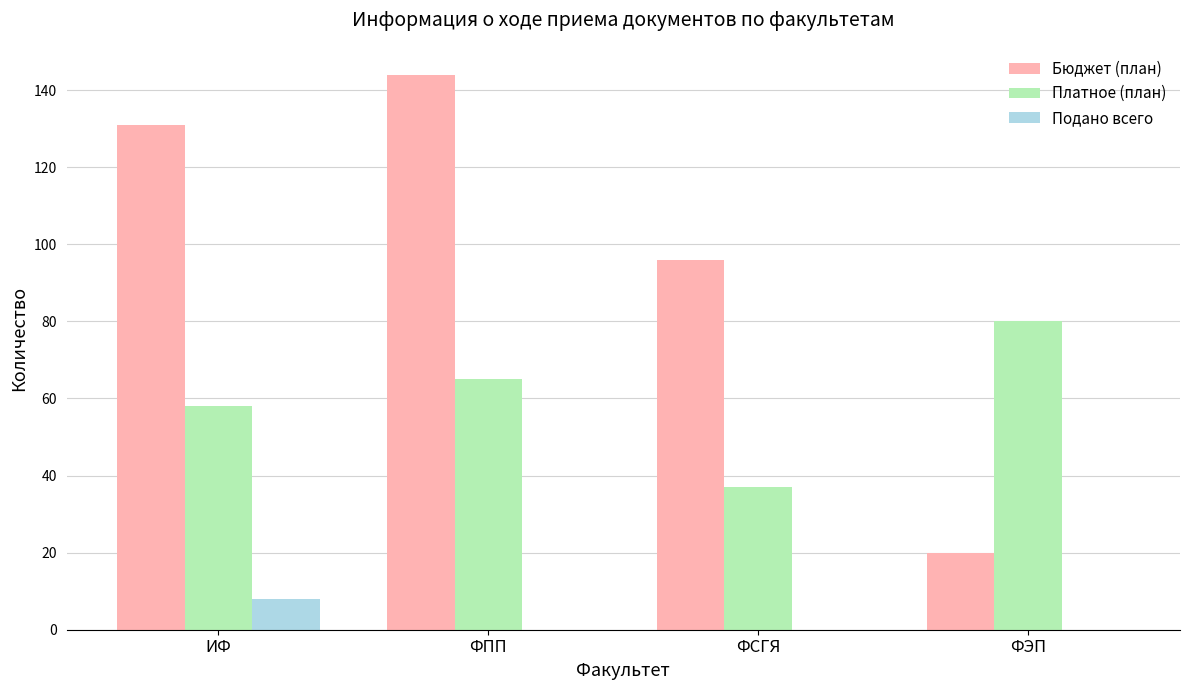

What is the total value across all series at ФПП?

209